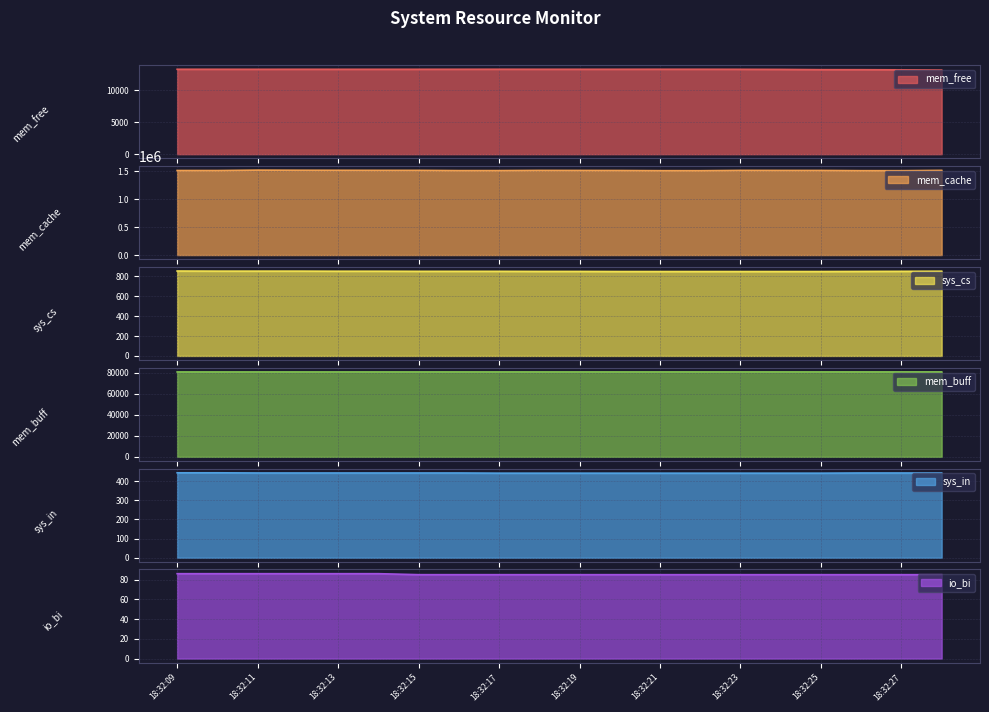

Reading left to right, list all the values displayed in this chart.

mem_free: 13241.0	13240.0	13235.9	13239.4	13237.1	13237.8	13237.8	13241.1	13244.7	13239.4	13239.4	13240.2	13243.9	13241.5	13234.9	13218.3	13178.8	13174.8	13154.2	13114.7
mem_cache: 1513504.0	1513316.0	1520348.0	1518560.0	1517504.0	1516636.0	1516412.0	1512236.0	1512240.0	1515684.0	1514864.0	1513872.0	1510668.0	1510412.0	1515852.0	1515120.0	1514740.0	1510764.0	1510488.0	1516032.0
sys_cs: 855.0	854.0	854.0	854.0	853.0	853.0	852.0	852.0	852.0	851.0	851.0	850.0	850.0	850.0	850.0	850.0	850.0	851.0	852.0	853.0
mem_buff: 80784.0	80784.0	80792.0	80792.0	80792.0	80792.0	80792.0	80800.0	80800.0	80800.0	80800.0	80800.0	80808.0	80812.0	80812.0	80812.0	80812.0	80820.0	80820.0	80820.0
sys_in: 443.0	443.0	442.0	442.0	442.0	442.0	442.0	442.0	441.0	441.0	441.0	441.0	441.0	441.0	441.0	441.0	441.0	442.0	442.0	442.0
io_bi: 86.0	86.0	86.0	86.0	86.0	86.0	85.0	85.0	85.0	85.0	85.0	85.0	85.0	85.0	85.0	85.0	85.0	85.0	85.0	85.0